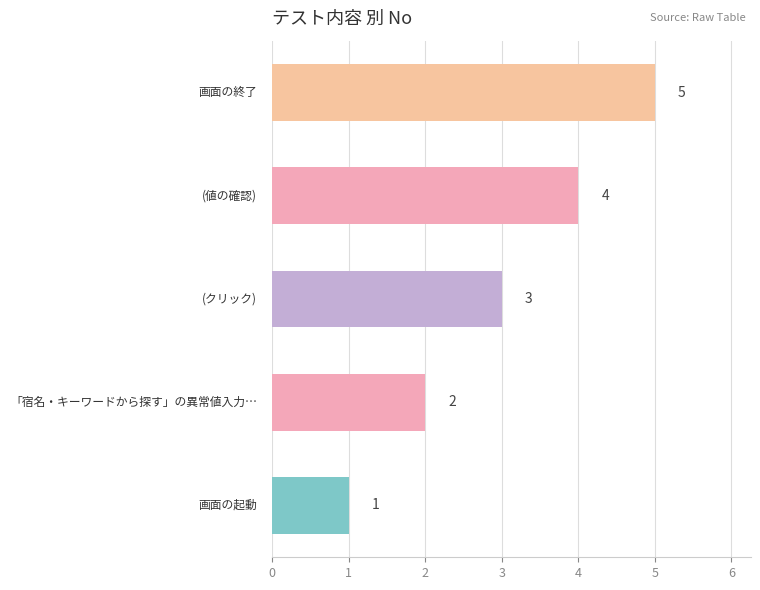

What is the average value?

3